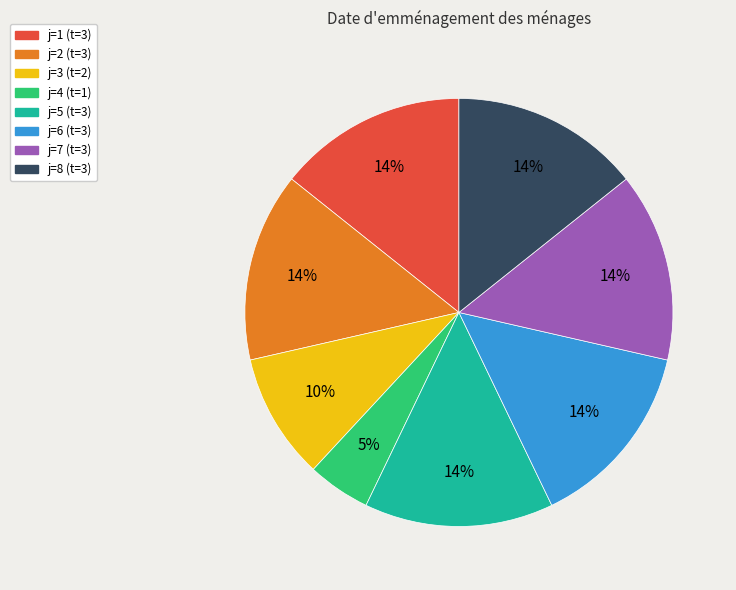

To the nearest percent, what is the average slice percentage?

12%